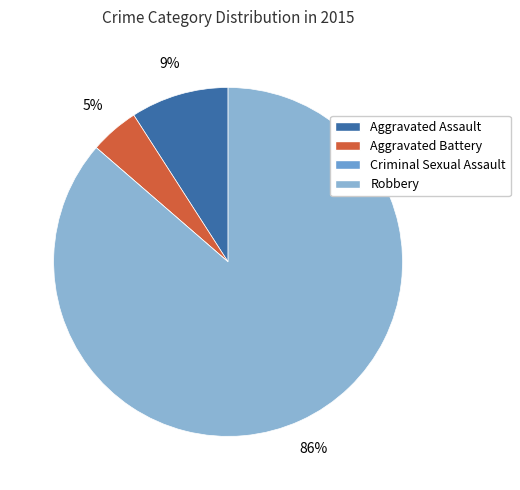

How much of the chart is everything except Robbery?

13.6%